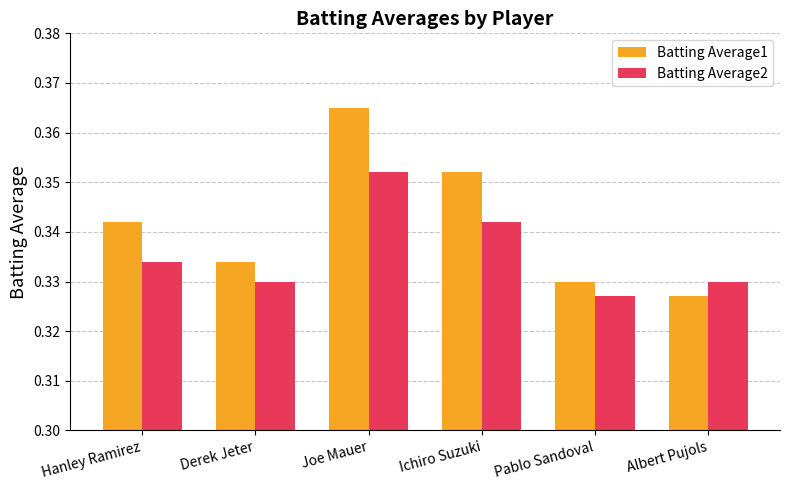

Rank the series by their maximum value, from lowest to highest.

Batting Average2, Batting Average1